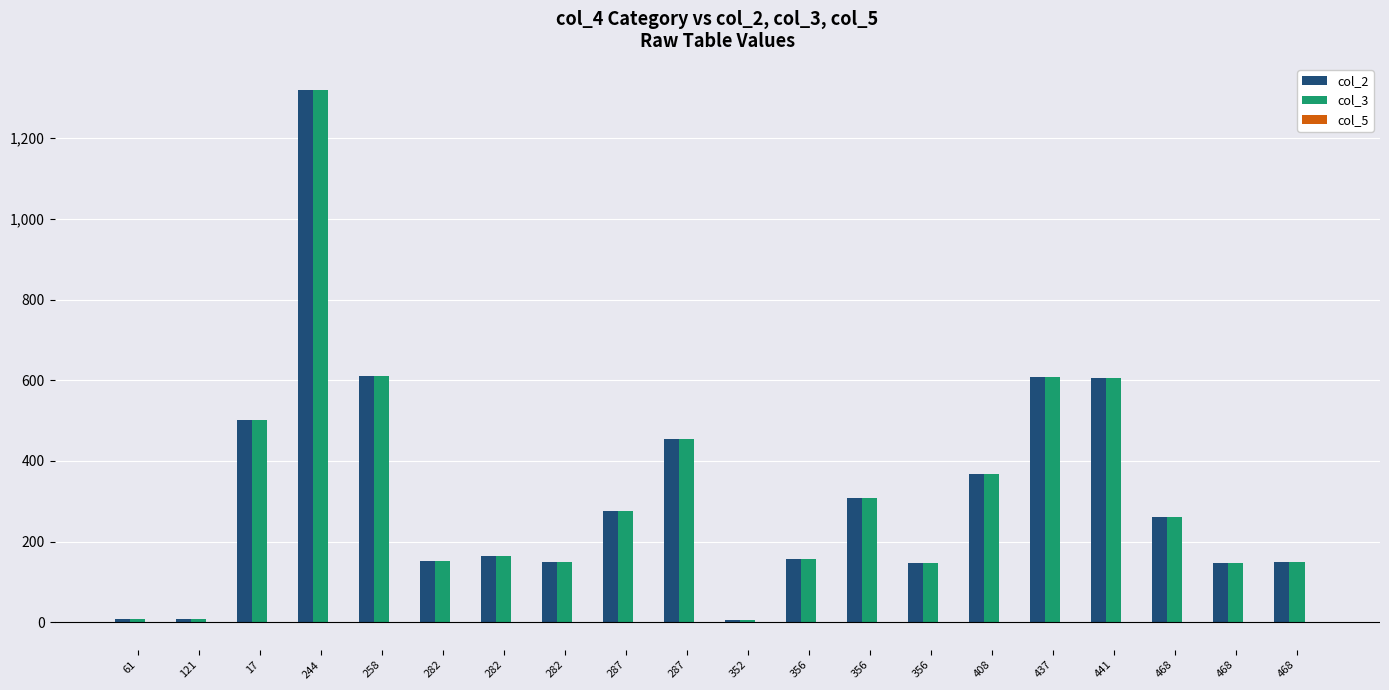

How many distinct data groups are displayed?

3